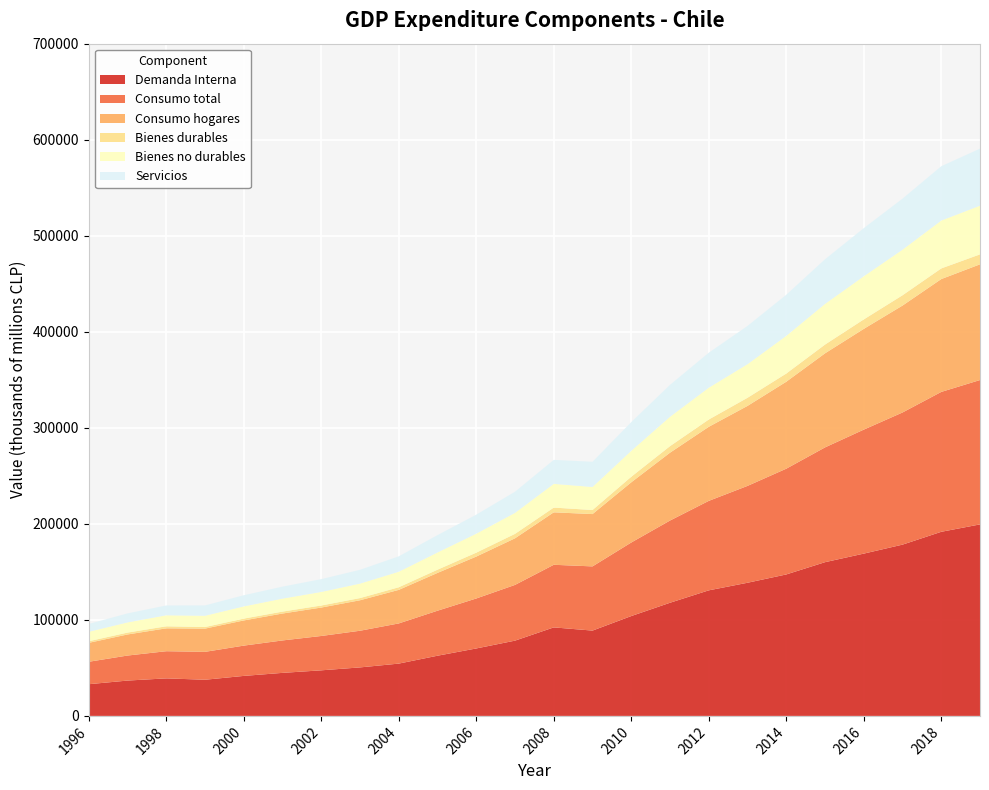

Reading right to left, extract all data points from this chart.

Demanda Interna: 2019=199411.1	2018=191702.7	2017=178337.7	2016=168985.2	2015=160069.2	2014=147301.3	2013=138644.7	2012=130746.2	2011=117818.3	2010=103971.2	2009=88832.6	2008=92166.6	2007=78373.1	2006=70231.2	2005=62673.6	2004=54461.5	2003=50501.0	2002=47456.1	2001=44811.3	2000=41643.5	1999=37653.1	1998=39082.8	1997=36791.7	1996=33007.8
Consumo total: 2019=150320.3	2018=145652.9	2017=137603.0	2016=129108.8	2015=119514.0	2014=110116.0	2013=100851.5	2012=93156.6	2011=85610.3	2010=76585.4	2009=66849.6	2008=65194.0	2007=58035.0	2006=52041.5	2005=46862.0	2004=41836.2	2003=38177.2	2002=35770.1	2001=33765.7	2000=31540.4	1999=29048.0	1998=28279.9	1997=26055.8	1996=23368.5
Consumo hogares: 2019=120494.0	2018=117509.5	2017=111335.6	2016=104903.4	2015=97953.8	2014=90547.5	2013=83295.8	2012=77136.2	2011=70651.1	2010=62687.0	2009=54478.1	2008=54620.9	2007=48526.8	2006=43641.4	2005=39362.3	2004=34933.3	2003=31735.3	2002=29596.1	2001=28024.6	2000=26225.1	1999=24182.7	1998=23823.5	1997=21944.3	1996=19706.6
Bienes durables: 2019=10353.3	2018=11086.9	2017=10726.6	2016=9841.8	2015=9112.5	2014=8527.1	2013=8459.2	2012=7572.9	2011=6815.2	2010=5793.0	2009=4208.4	2008=4940.7	2007=4629.1	2006=4074.3	2005=3354.1	2004=2736.8	2003=2271.3	2002=2135.8	2001=2005.8	2000=1905.5	1999=1659.0	1998=2111.3	1997=1951.8	1996=1674.5
Bienes no durables: 2019=50735.5	2018=49880.6	2017=47483.3	2016=44977.8	2015=42386.9	2014=39262.0	2013=35025.5	2012=33163.4	2011=30628.0	2010=27027.3	2009=24038.3	2008=24728.9	2007=21877.2	2006=19784.4	2005=17964.9	2004=16181.2	2003=15113.4	2002=14152.6	2001=13557.2	2000=12726.7	1999=11775.2	1998=11503.9	1997=10632.2	1996=9867.2
Servicios: 2019=59405.1	2018=56542.1	2017=53125.7	2016=50083.8	2015=46454.3	2014=42758.4	2013=39811.0	2012=36400.0	2011=33207.9	2010=29866.8	2009=26231.3	2008=24951.4	2007=22020.5	2006=19782.7	2005=18043.2	2004=16015.2	2003=14350.6	2002=13307.7	2001=12461.6	2000=11592.9	1999=10748.6	1998=10208.3	1997=9360.3	1996=8164.9